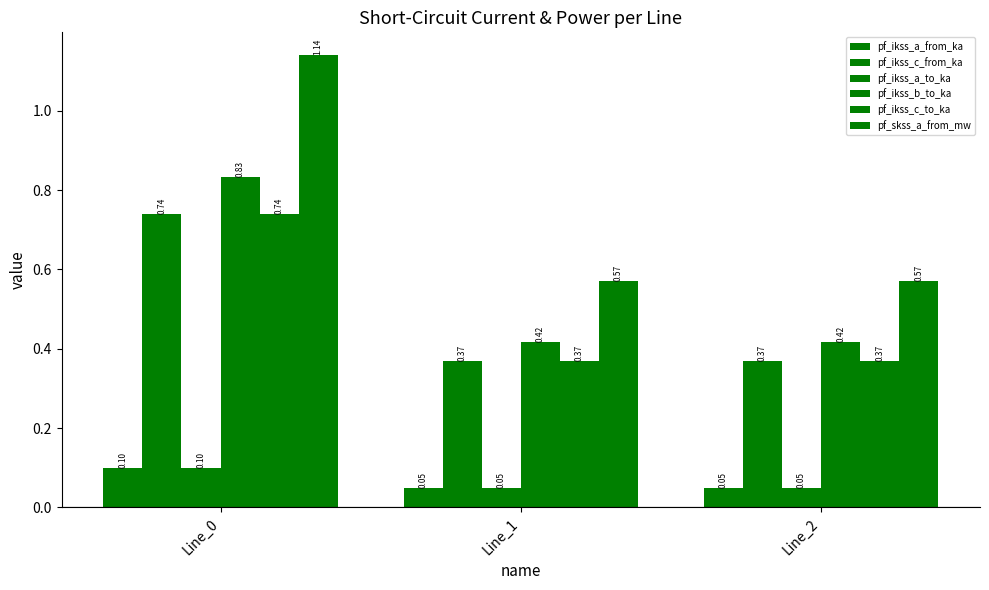

Which category has the lowest value across all series?

Line_1